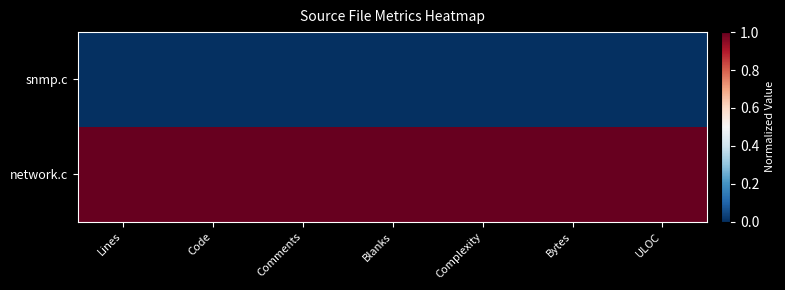

Reading left to right, transcribe all the data shown in this chart.

snmp.c: Lines=0	Code=0	Comments=0	Blanks=0	Complexity=0	Bytes=0	ULOC=0
network.c: Lines=1	Code=1	Comments=1	Blanks=1	Complexity=1	Bytes=1	ULOC=1